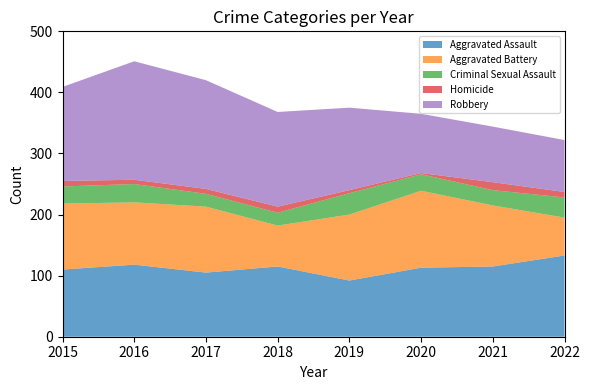

Reading right to left, what are all the values shown in this chart?

Aggravated Assault: 133	115	113	92	115	105	118	110
Aggravated Battery: 62	100	126	108	67	108	102	108
Criminal Sexual Assault: 33	25	27	35	21	21	30	28
Homicide: 9	13	2	5	10	8	7	9
Robbery: 85	91	97	135	155	178	194	154